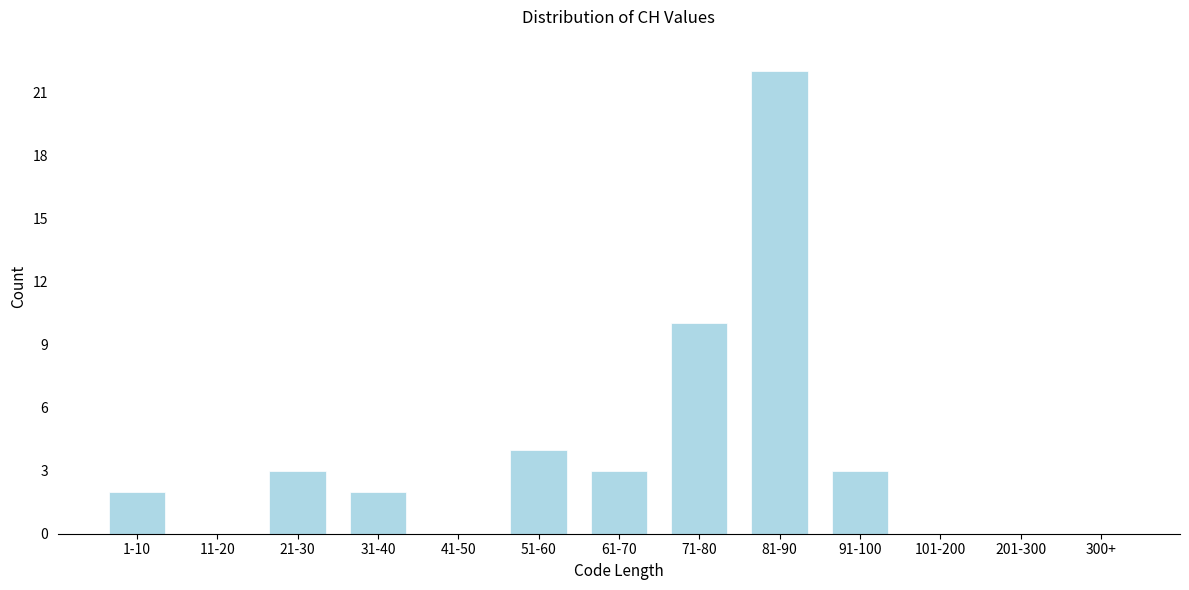

Reading right to left, list all the values displayed in this chart.

300+=0	201-300=0	101-200=0	91-100=3	81-90=22	71-80=10	61-70=3	51-60=4	41-50=0	31-40=2	21-30=3	11-20=0	1-10=2